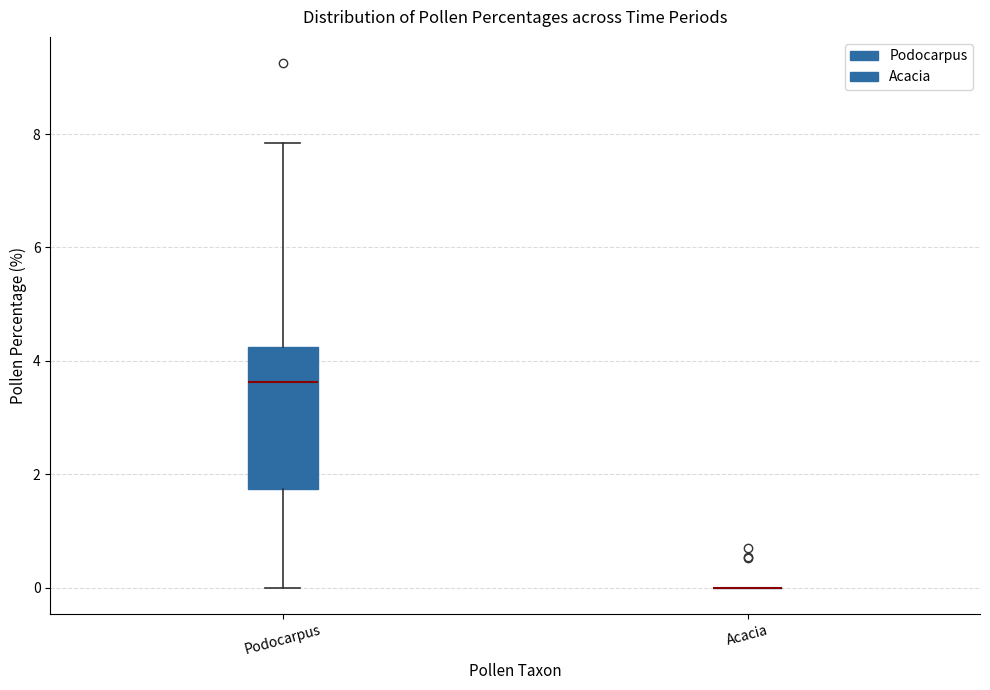

Comparing the boxes themselves (not the whiskers), which one is the tallest?

Podocarpus